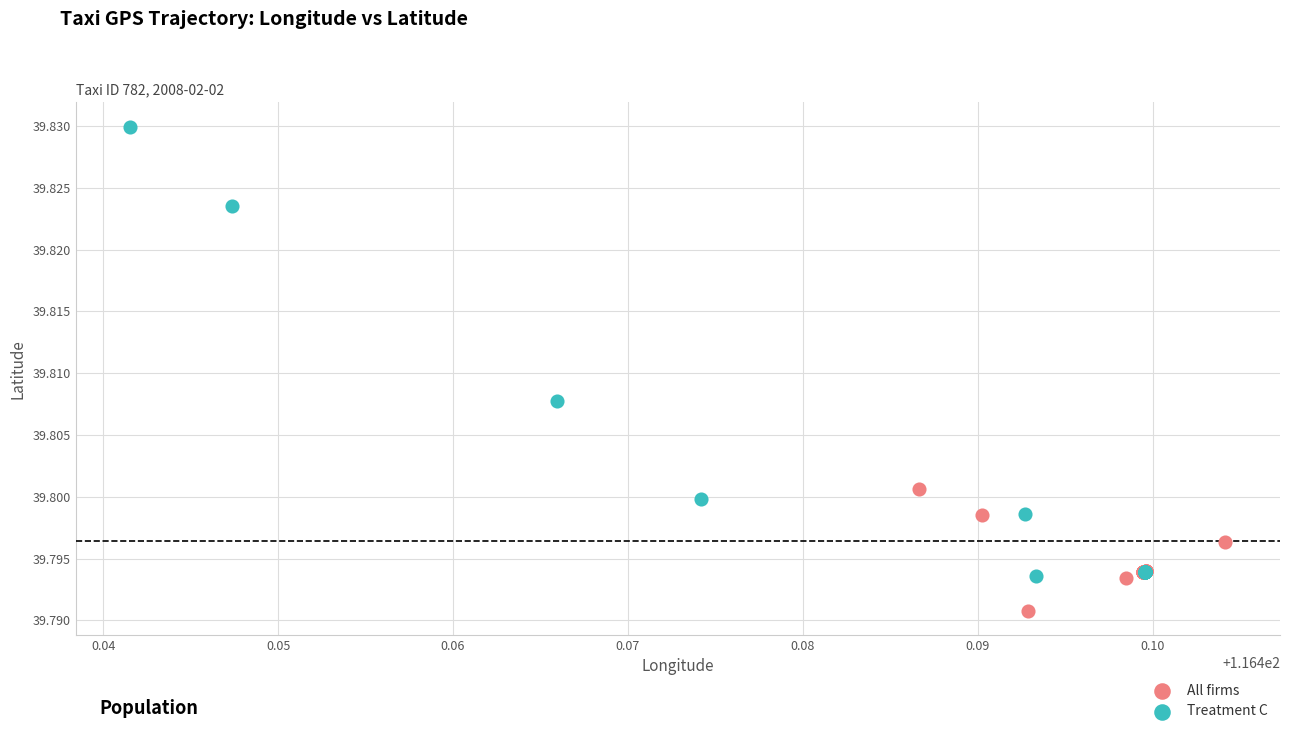

Which series has the widest spread of Y values?

Treatment C